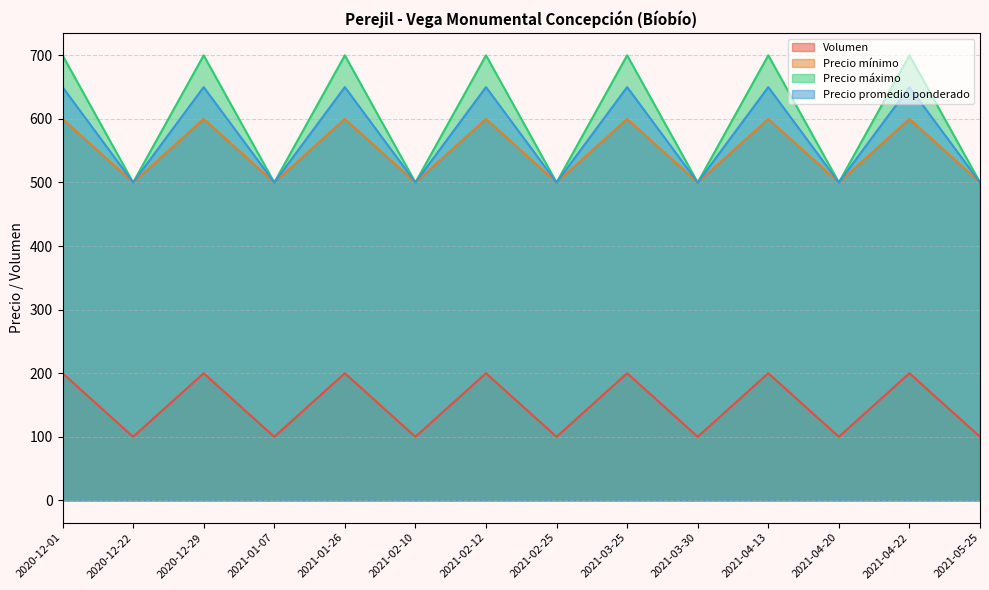

Does the chart have visible grid lines?

Yes